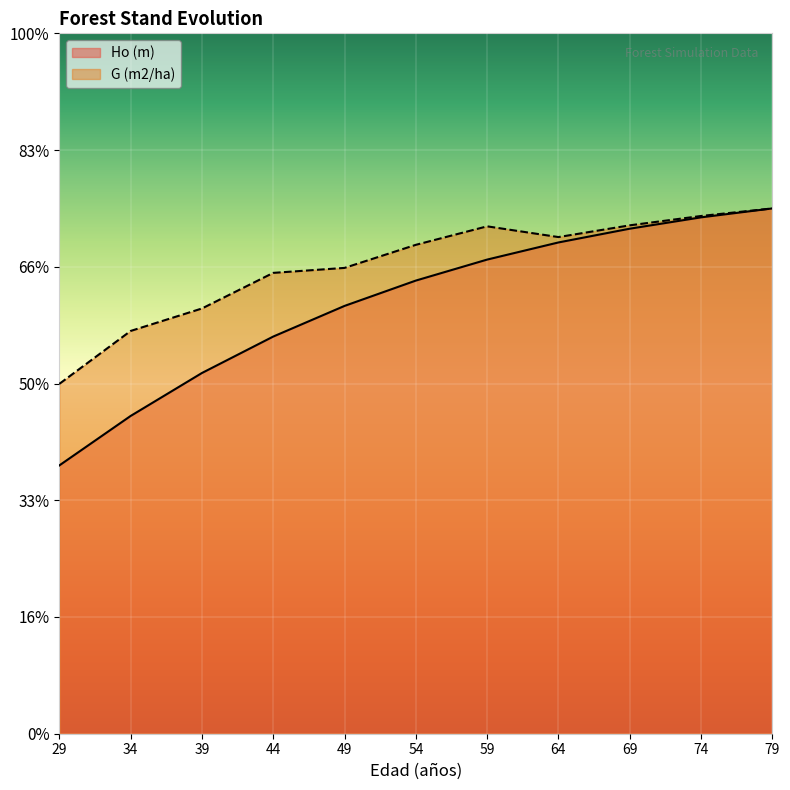

Which label corresponds to the smallest value in the chart?

29